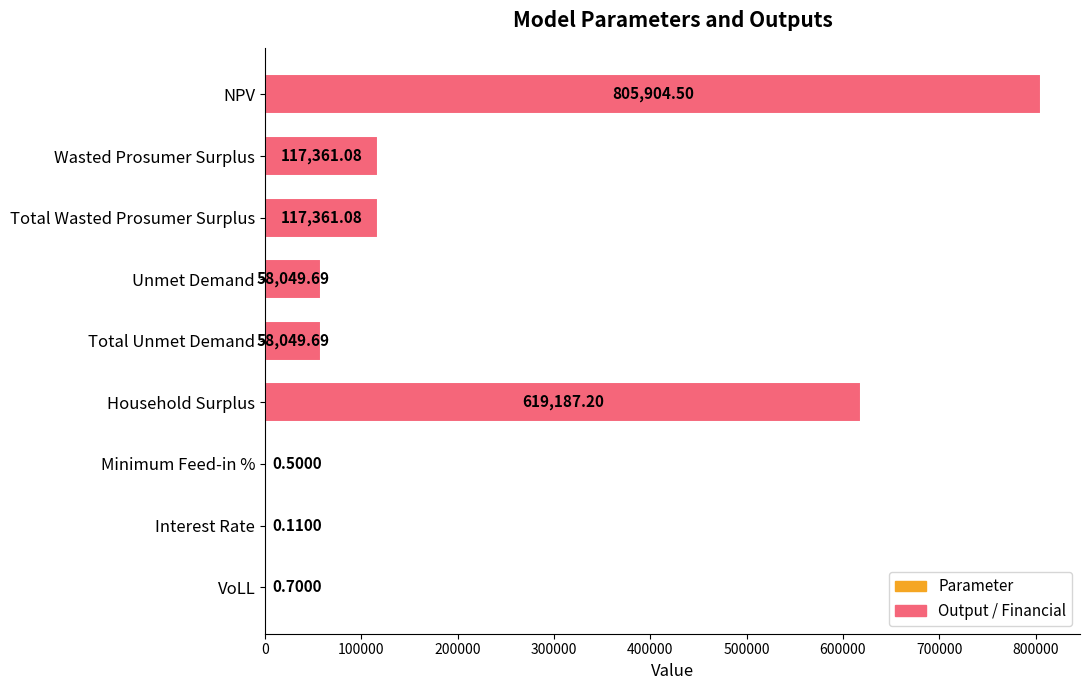

How many values exceed 58049?

6